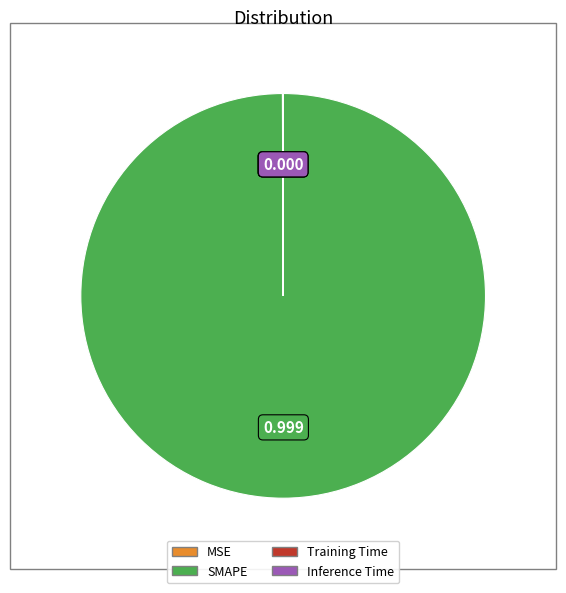

Which category has the biggest portion of the pie?

SMAPE